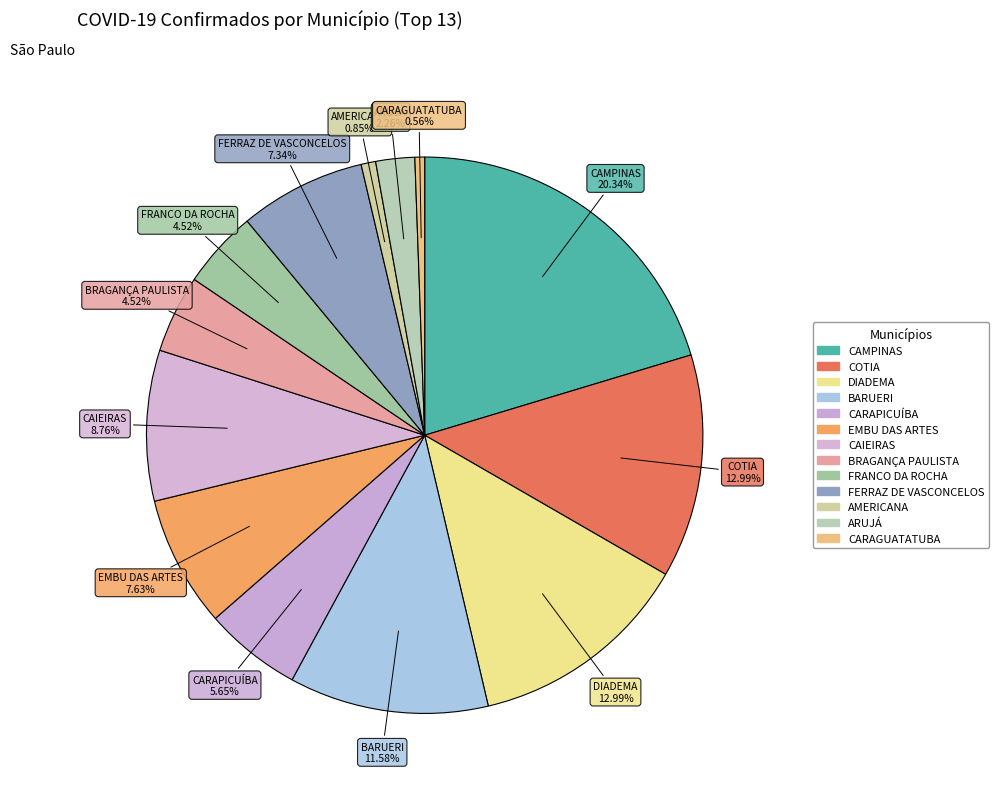

Which category has the biggest portion of the pie?

CAMPINAS